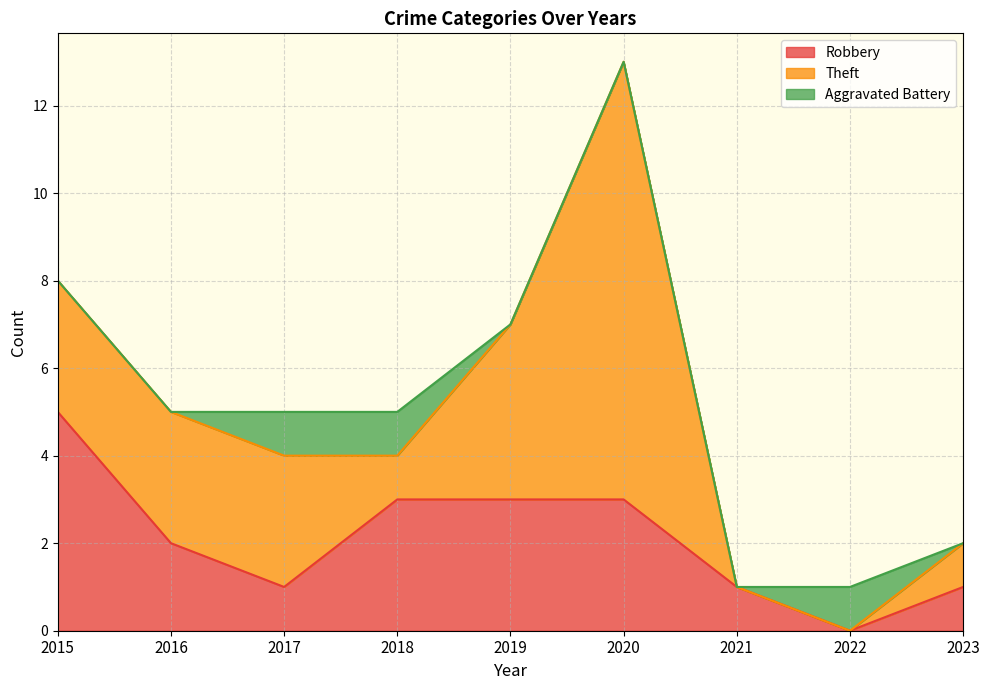

True or false: Aggravated Battery has more than 0 points higher than both neighbors.

True